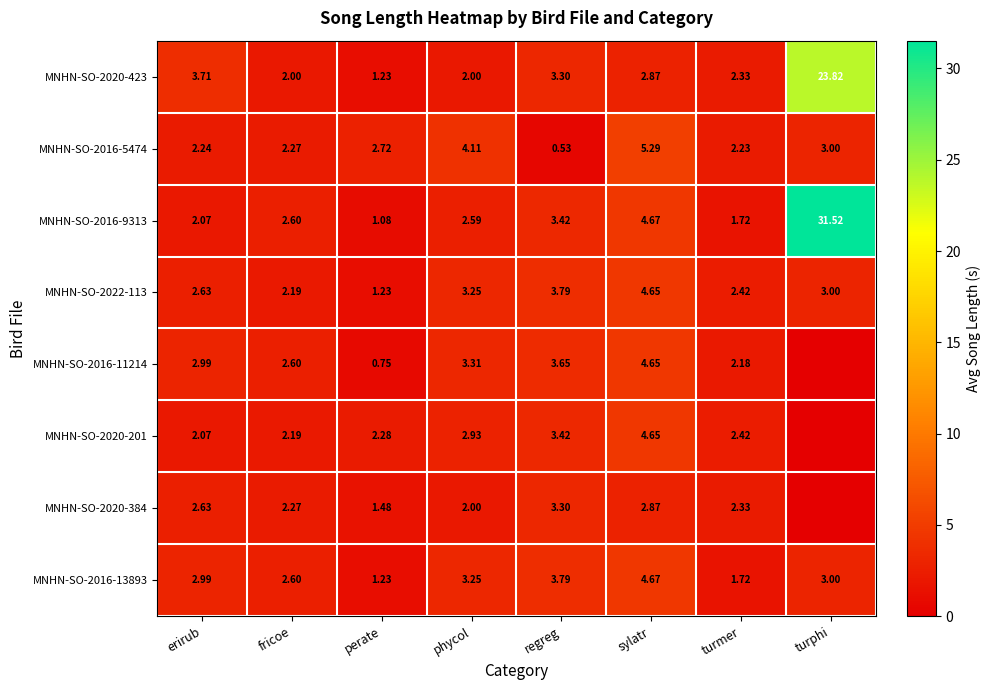

What is the sum of the MNHN-SO-2022-113 values at turmer and fricoe?

4.6